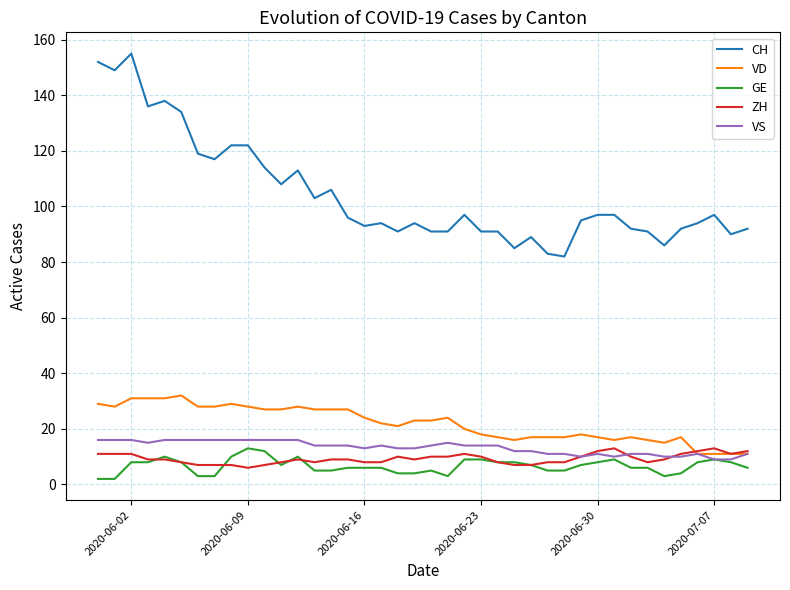

Reading right to left, what are all the values shown in this chart?

CH: 92	90	97	94	92	86	91	92	97	97	95	82	83	89	85	91	91	97	91	91	94	91	94	93	96	106	103	113	108	114	122	122	117	119	134	138	136	155	149	152
VD: 11	11	11	11	17	15	16	17	16	17	18	17	17	17	16	17	18	20	24	23	23	21	22	24	27	27	27	28	27	27	28	29	28	28	32	31	31	31	28	29
GE: 6	8	9	8	4	3	6	6	9	8	7	5	5	7	8	8	9	9	3	5	4	4	6	6	6	5	5	10	7	12	13	10	3	3	8	10	8	8	2	2
ZH: 12	11	13	12	11	9	8	10	13	12	10	8	8	7	7	8	10	11	10	10	9	10	8	8	9	9	8	9	8	7	6	7	7	7	8	9	9	11	11	11
VS: 11	9	9	11	10	10	11	11	10	11	10	11	11	12	12	14	14	14	15	14	13	13	14	13	14	14	14	16	16	16	16	16	16	16	16	16	15	16	16	16